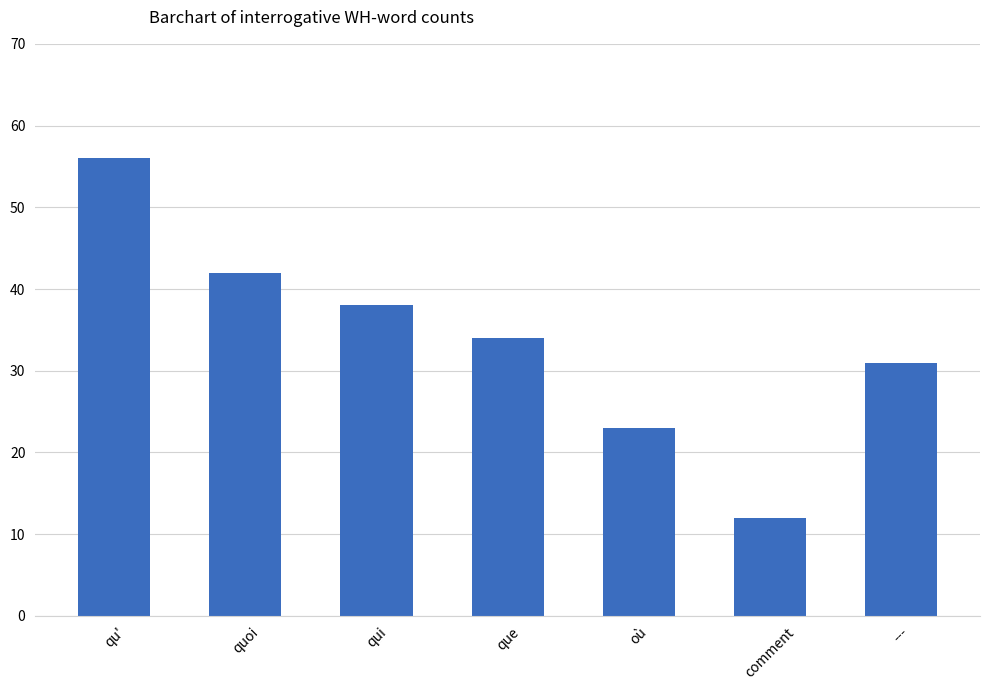

What is the approximate value at quoi, to the nearest 5?

40